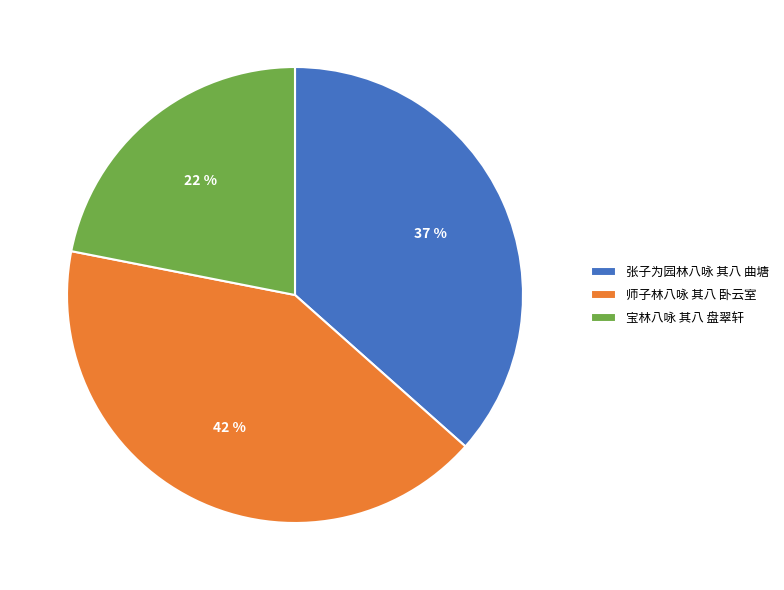

To the nearest percent, what is the average slice percentage?

33%